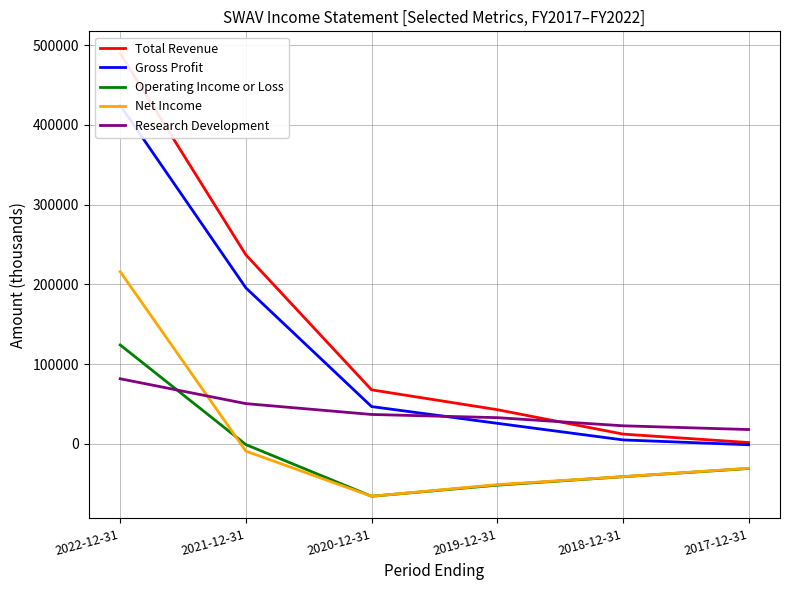

The Net Income series shows -14281 at 2017-12-31. True or false?

False